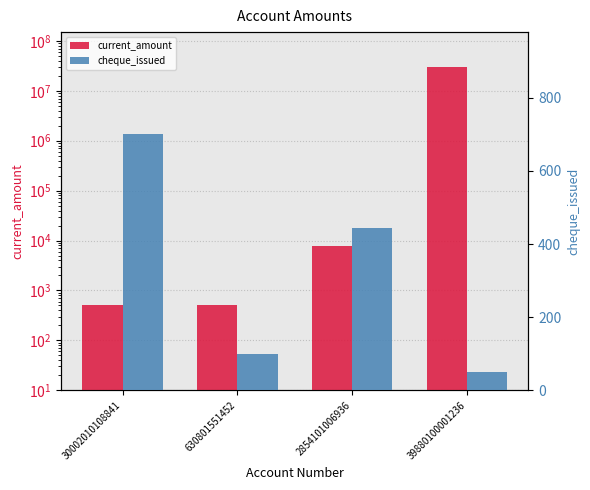

Where does the current_amount series first go above 7800?

39880100001236